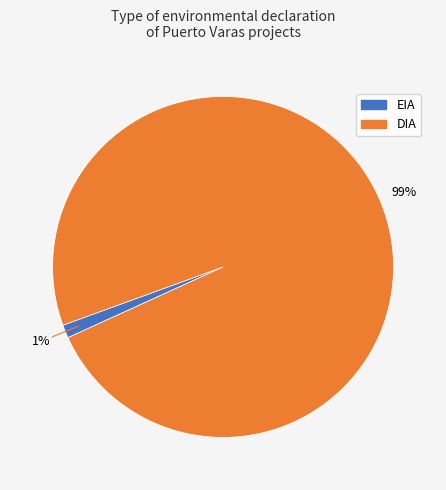

To the nearest percent, what is the combined percentage of EIA and DIA?

100%